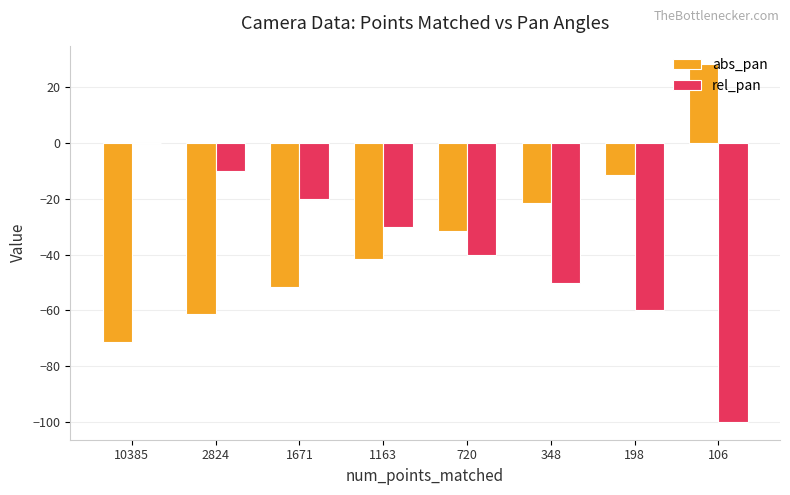

Which series has the largest total across all categories?

abs_pan